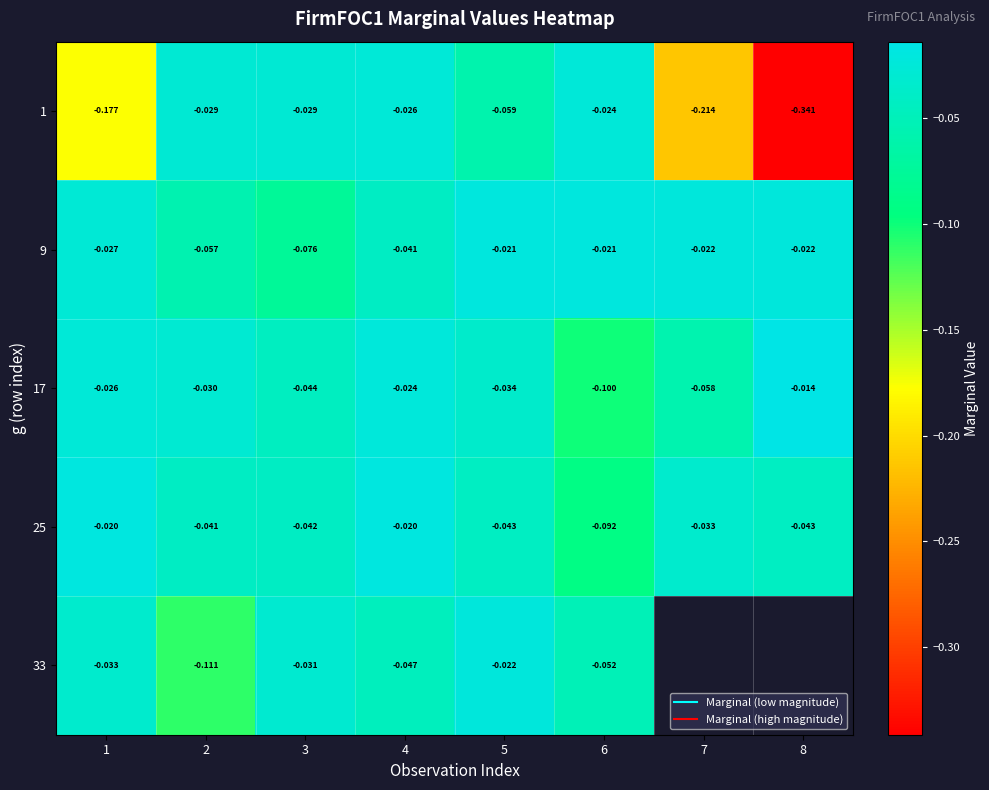

What is the difference between the maximum and minimum values in the 9 series?

0.1